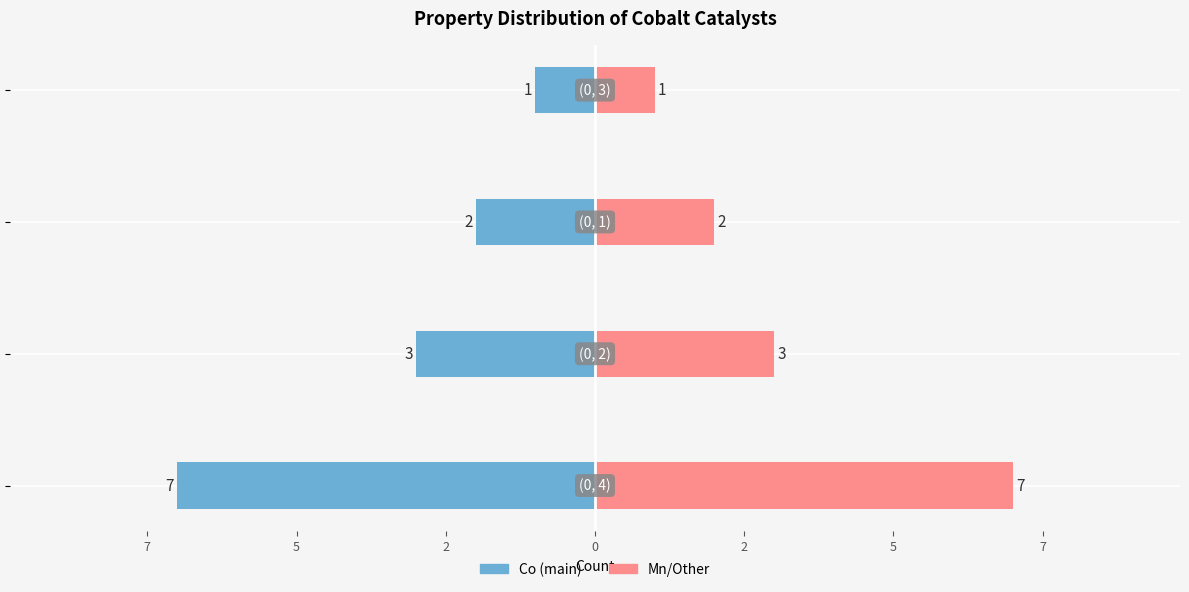

At how many categories does at least one series exceed 2?

2